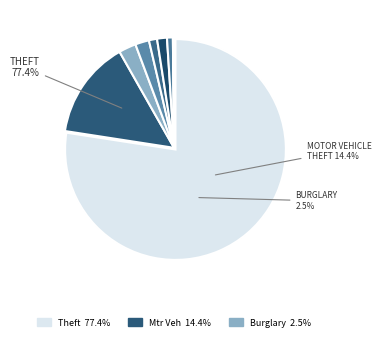

Rank the categories by value from lowest to highest.

Homicide, Arson, Criminal Sexual Assault, Robbery, Aggravated Battery, Aggravated Assault, Burglary, Motor Vehicle Theft, Theft